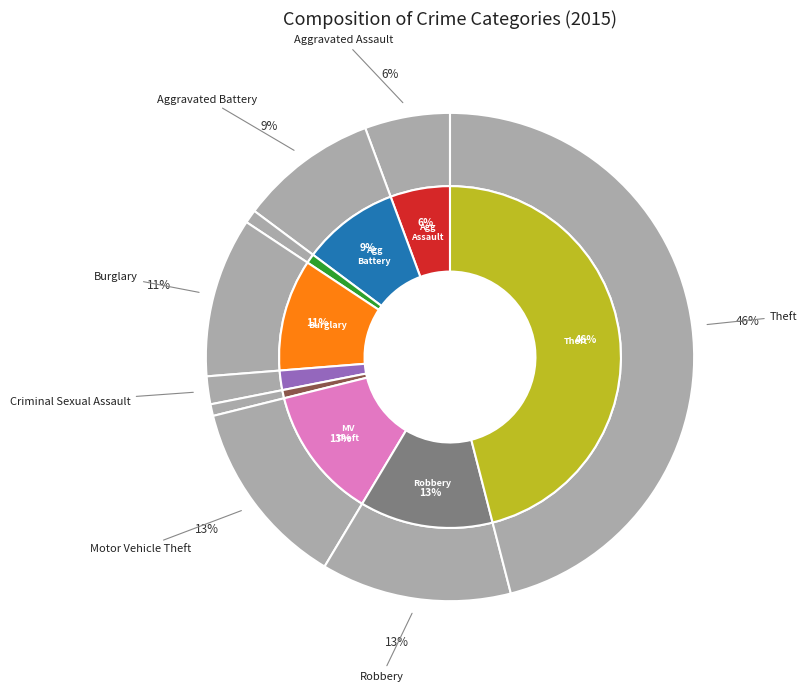

Is there a majority slice in this chart?

No